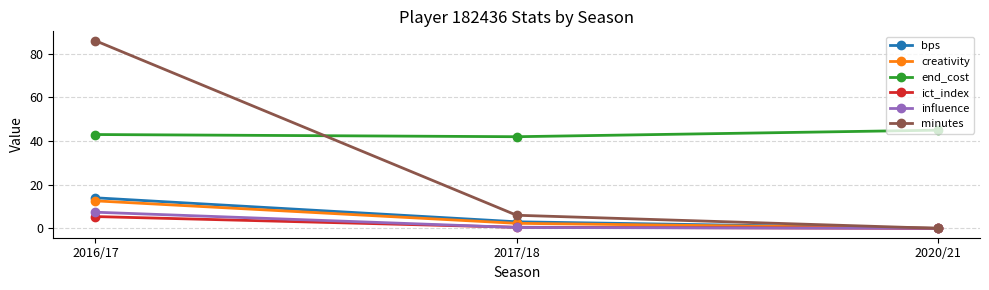

What is the sum of the influence values at 2020/21 and 2017/18?

0.4